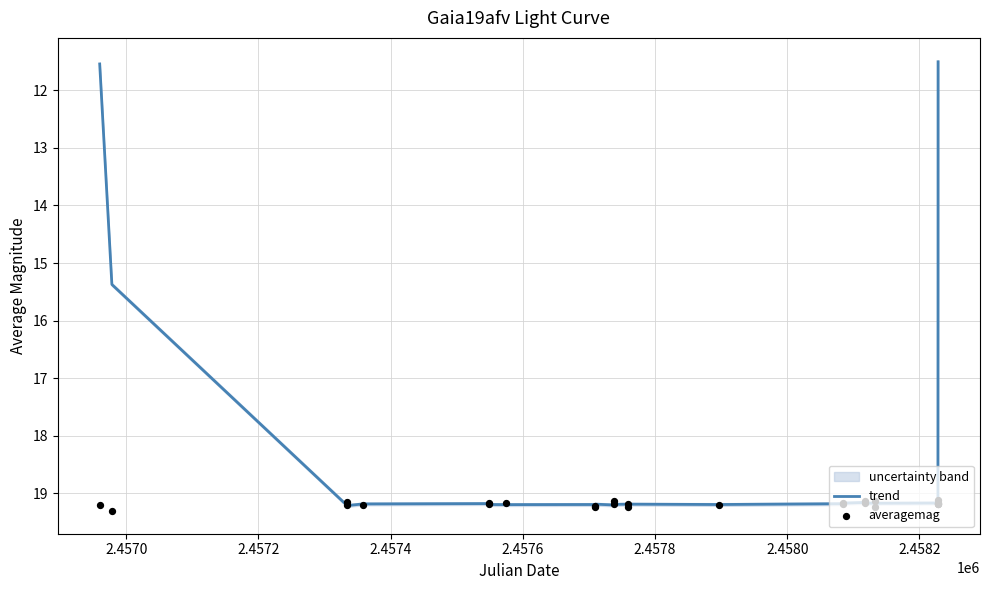

What are all the series names shown in the legend?

trend, averagemag